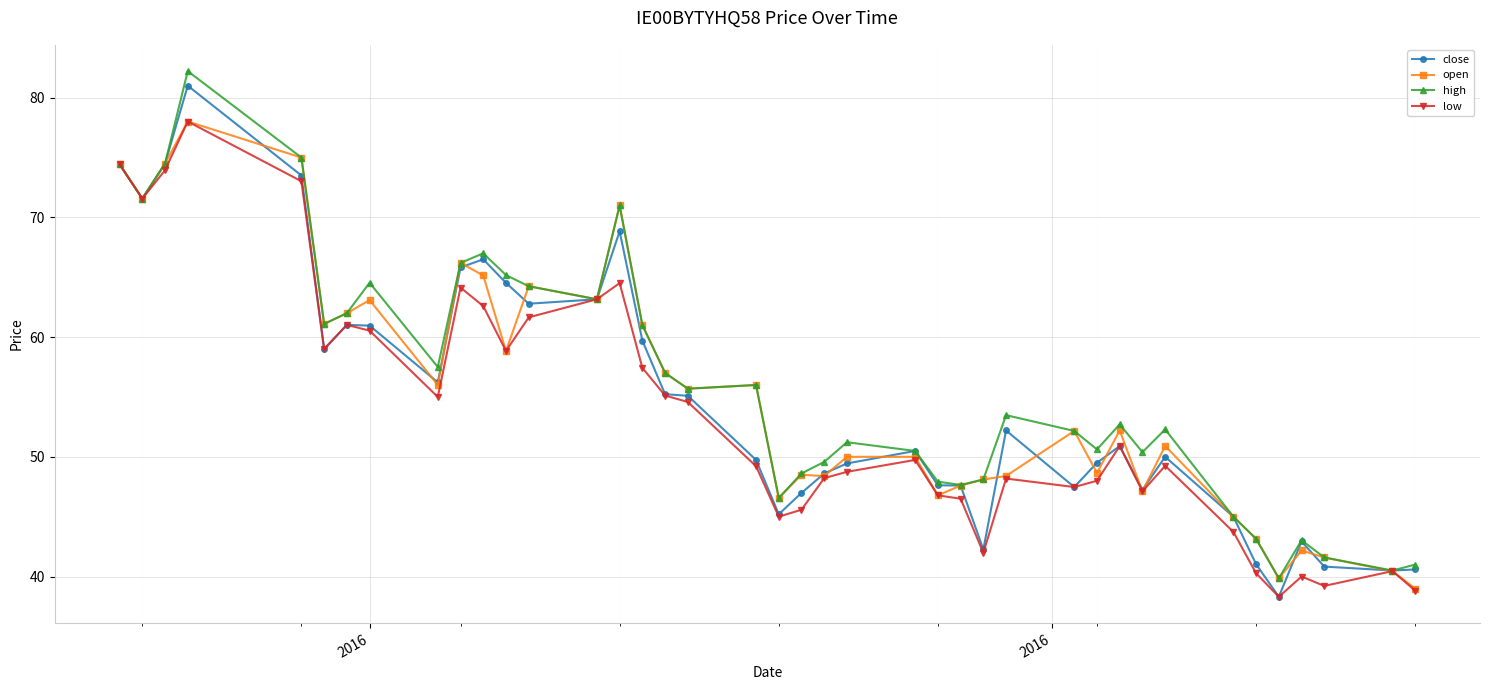

True or false: open has more than 1 interior local peaks.

True